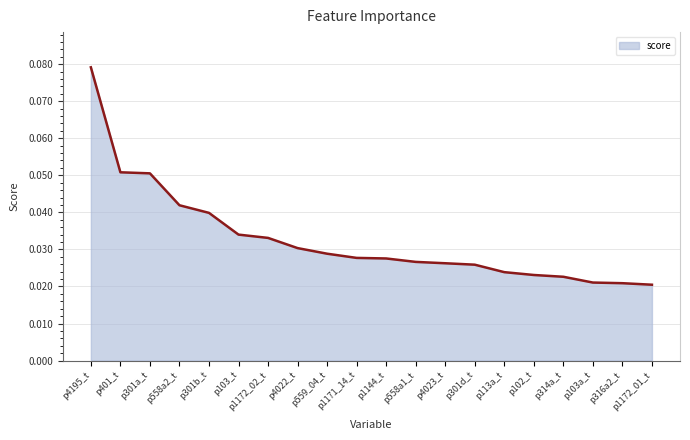

Which category has the highest value across all series?

p4195_t